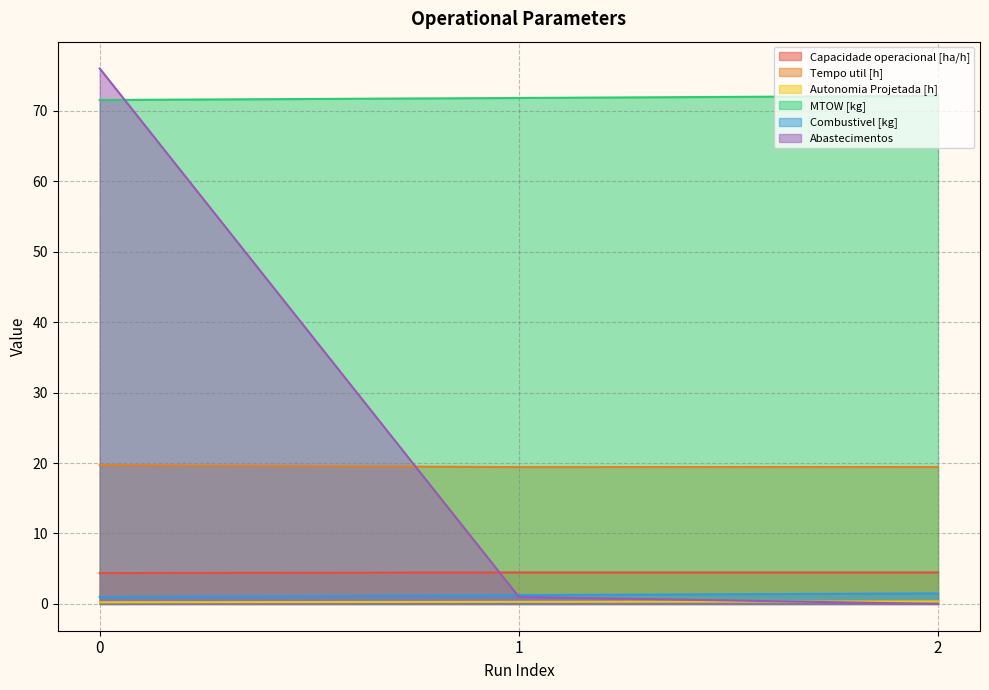

Which series changed the most between 0 and 1?

Abastecimentos